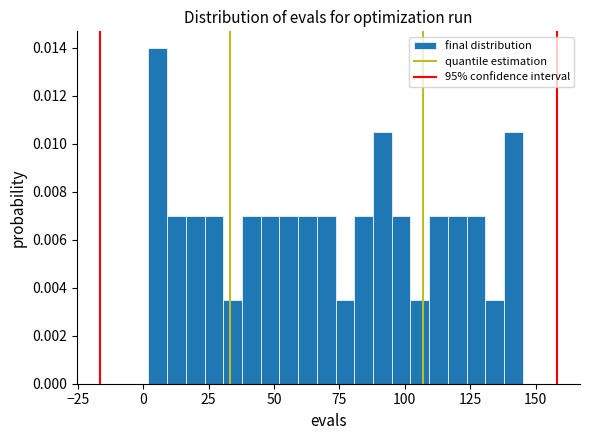

Read against the x-axis, roughly where is the centre of the tallest bar?

5